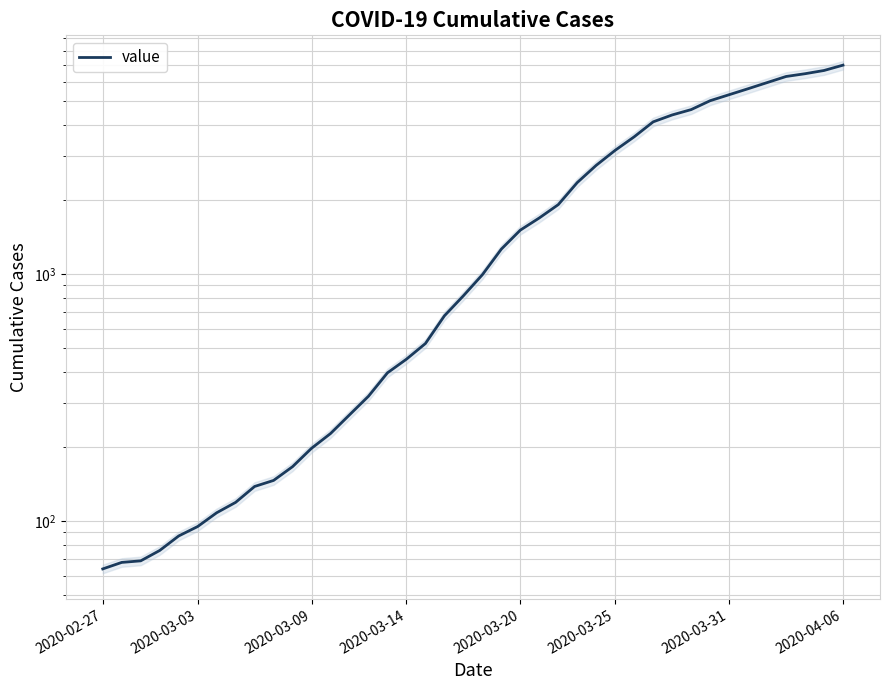

What is the change in value from 16 to 26?

+2302